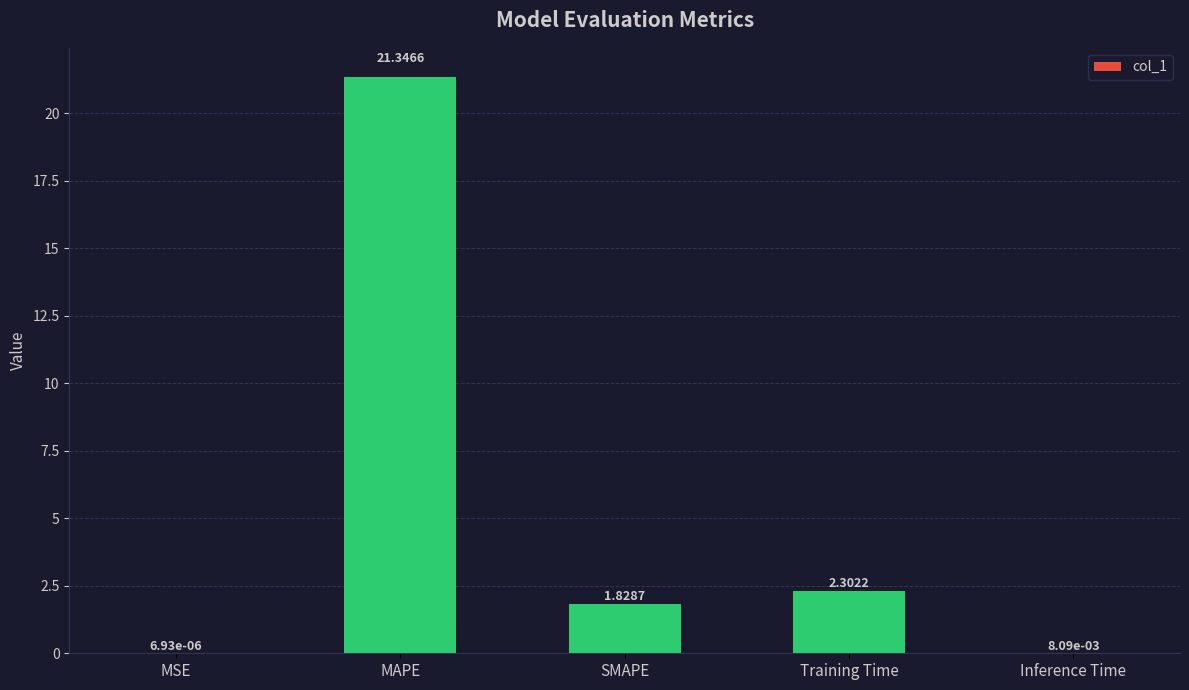

What is the sum of all values?

25.5